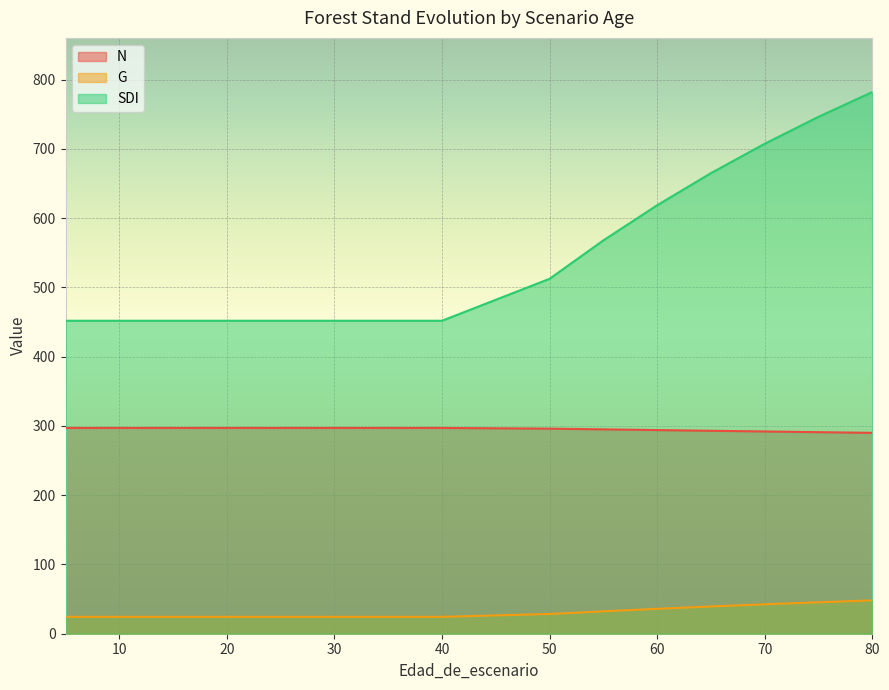

At how many categories does at least one series exceed 244?

15